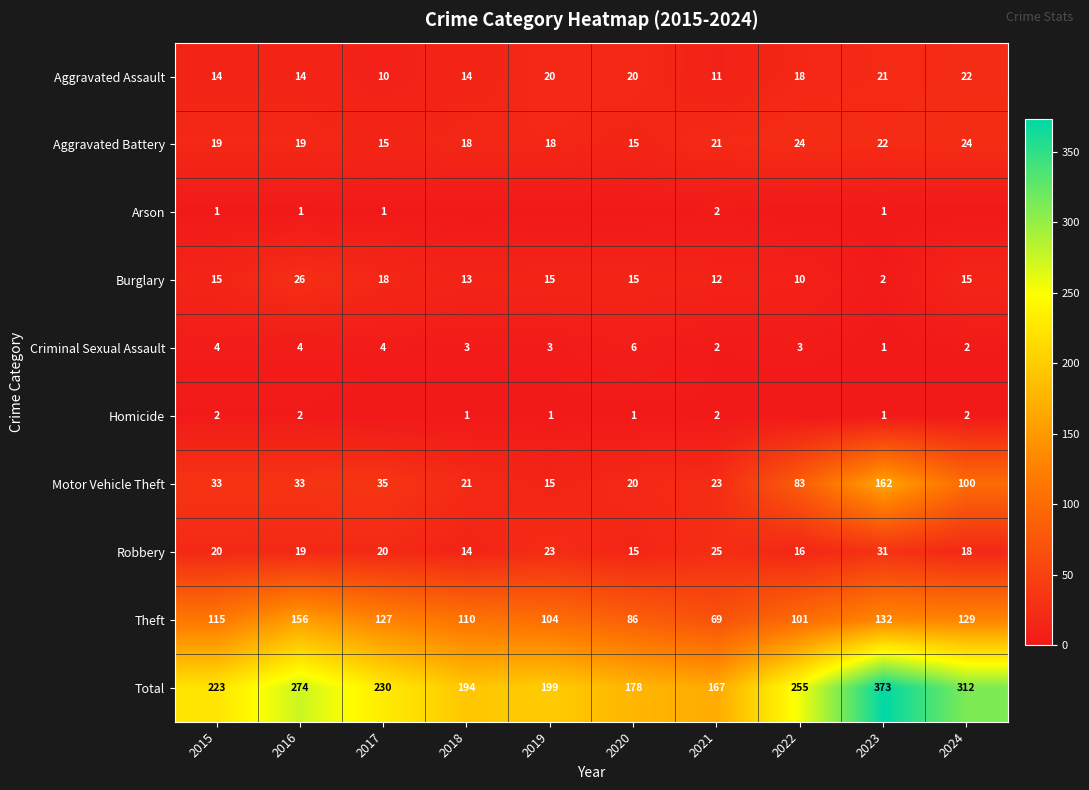

What is the sum of the Robbery values at 2017 and 2015?

40